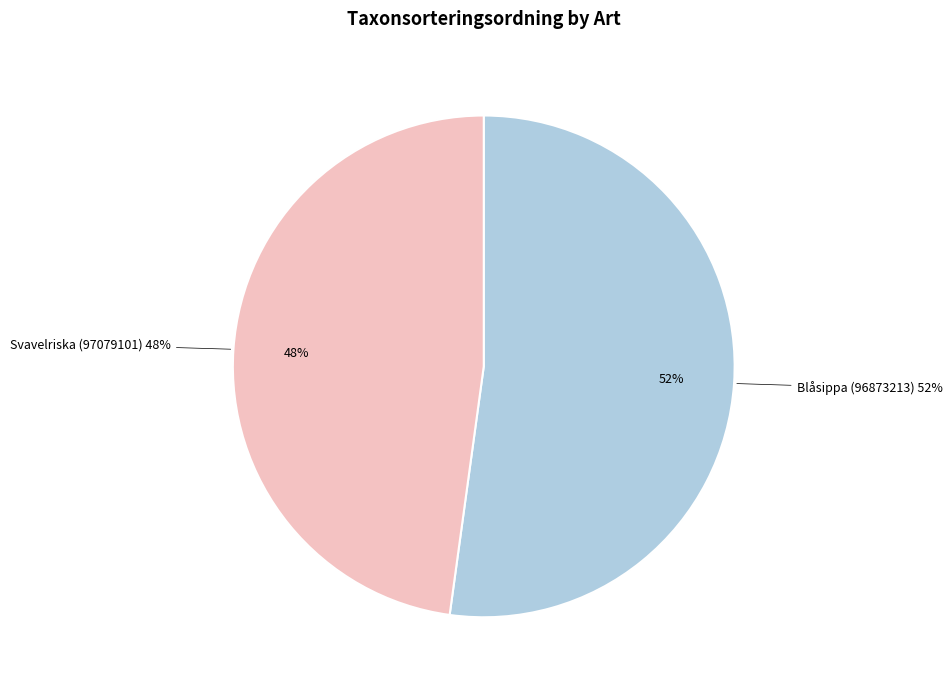

The Blåsippa (96873213) slice represents 52% of the pie. True or false?

True